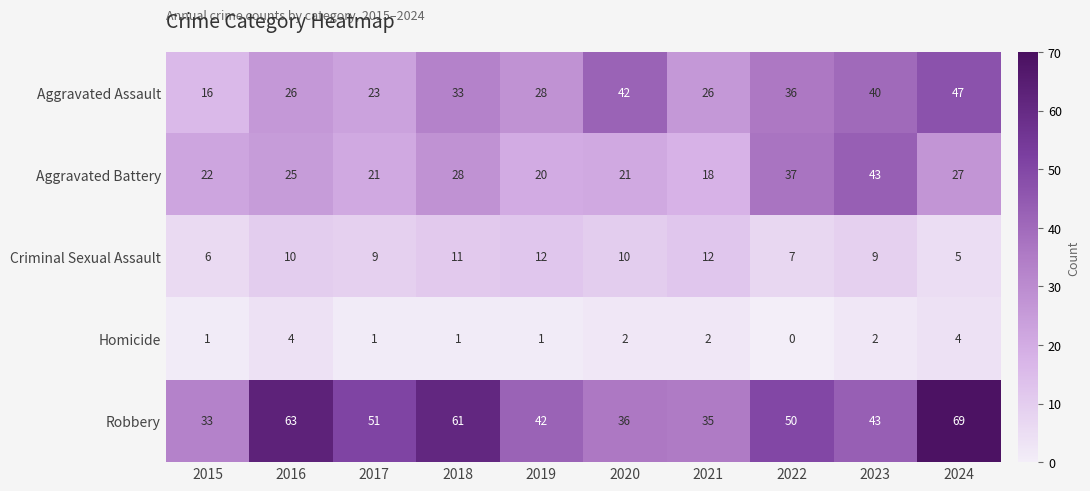

At which category is the sum across all series the highest?

2024